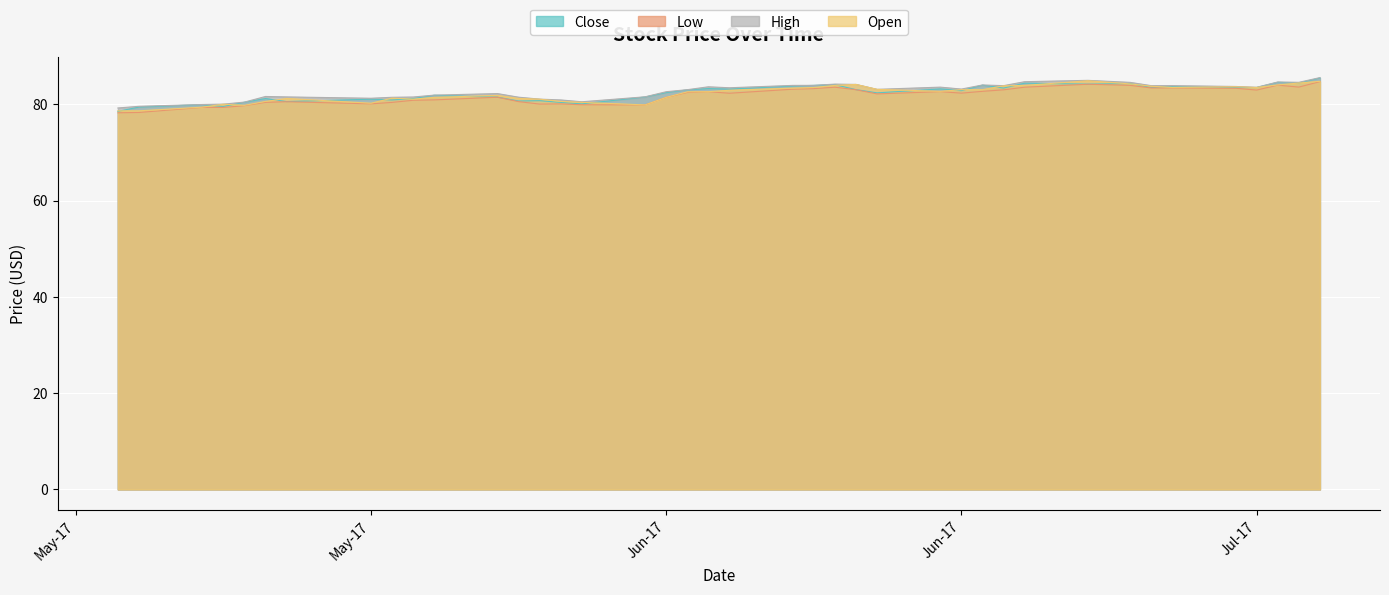

How many lines are shown in the chart?

4